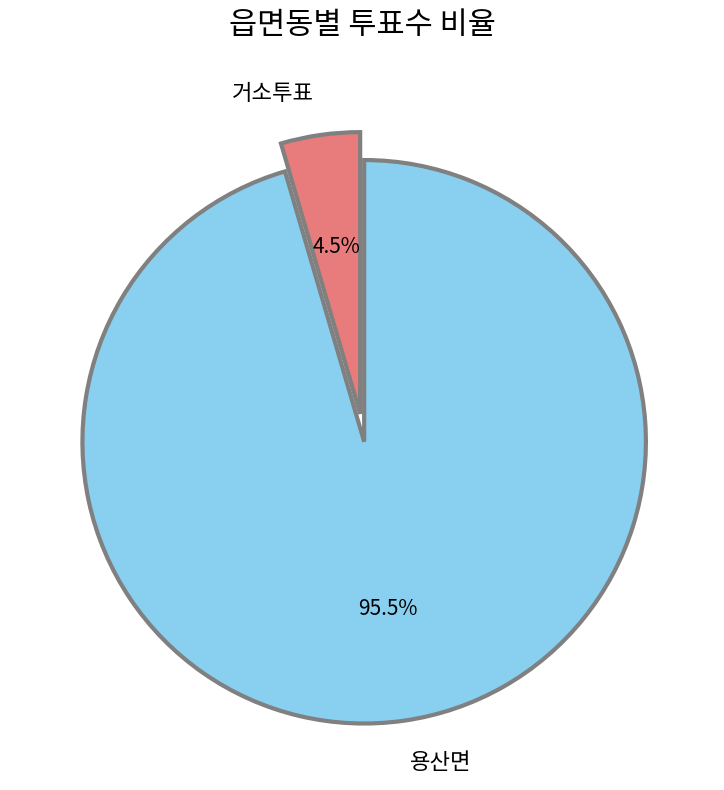

To the nearest percent, what is the combined percentage of 용산면 and 거소투표?

100%